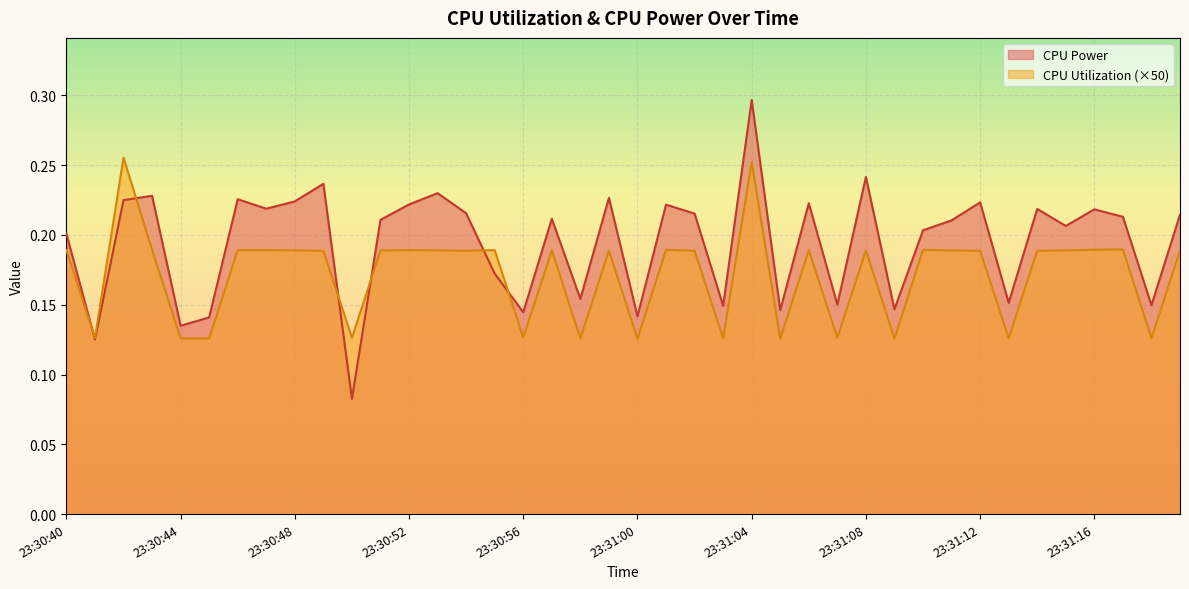

True or false: CPU Power has more than 2 points higher than both neighbors.

True